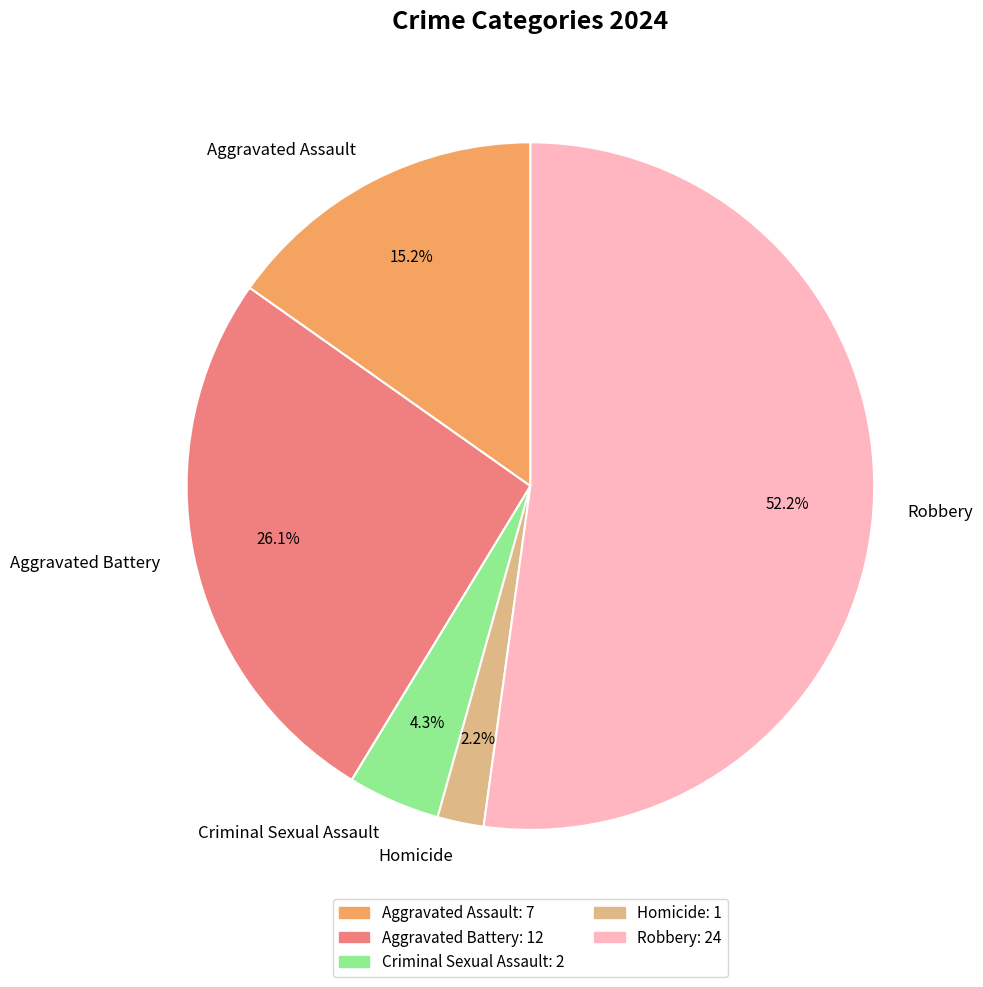

Rank the categories by value from highest to lowest.

Robbery, Aggravated Battery, Aggravated Assault, Criminal Sexual Assault, Homicide